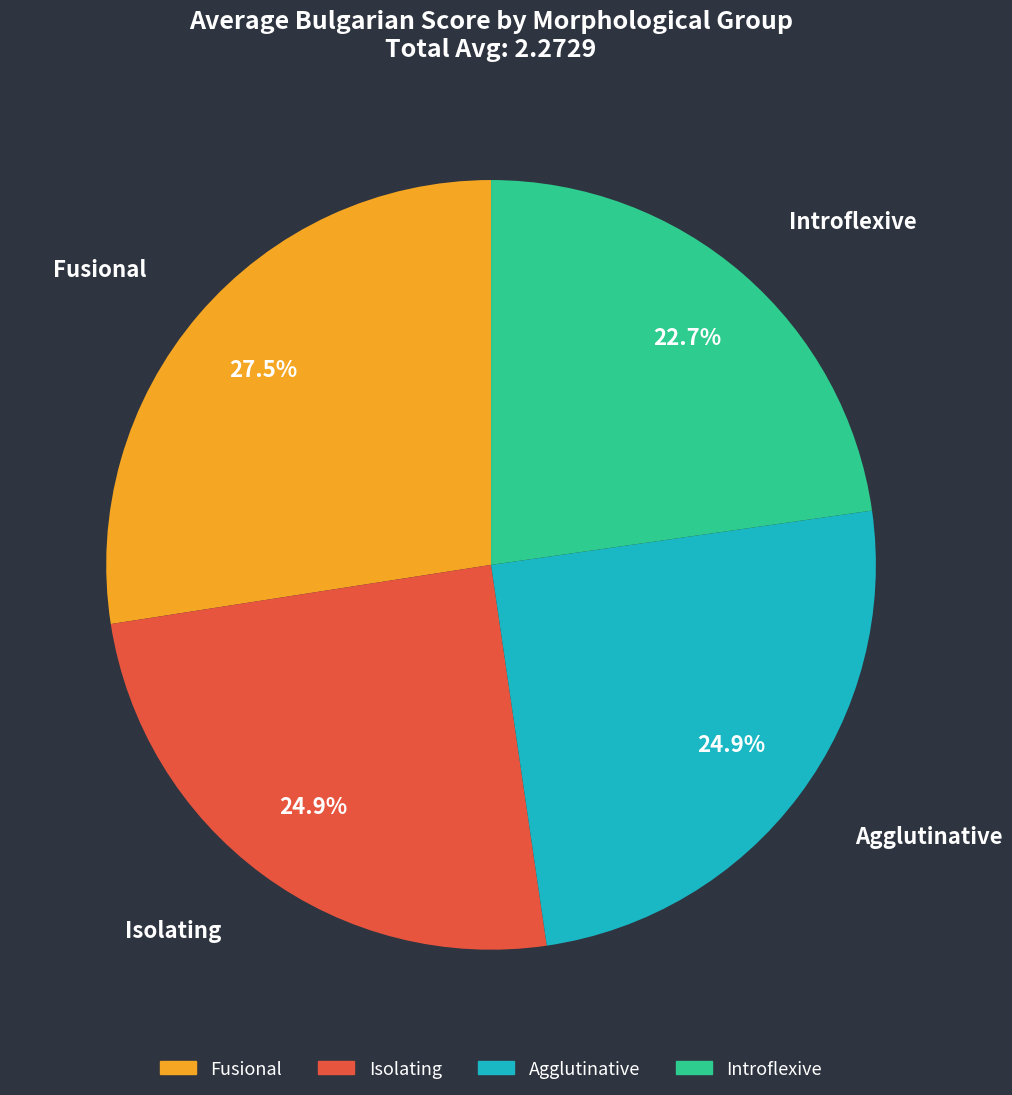

Does Agglutinative represent more than half of the total?

No